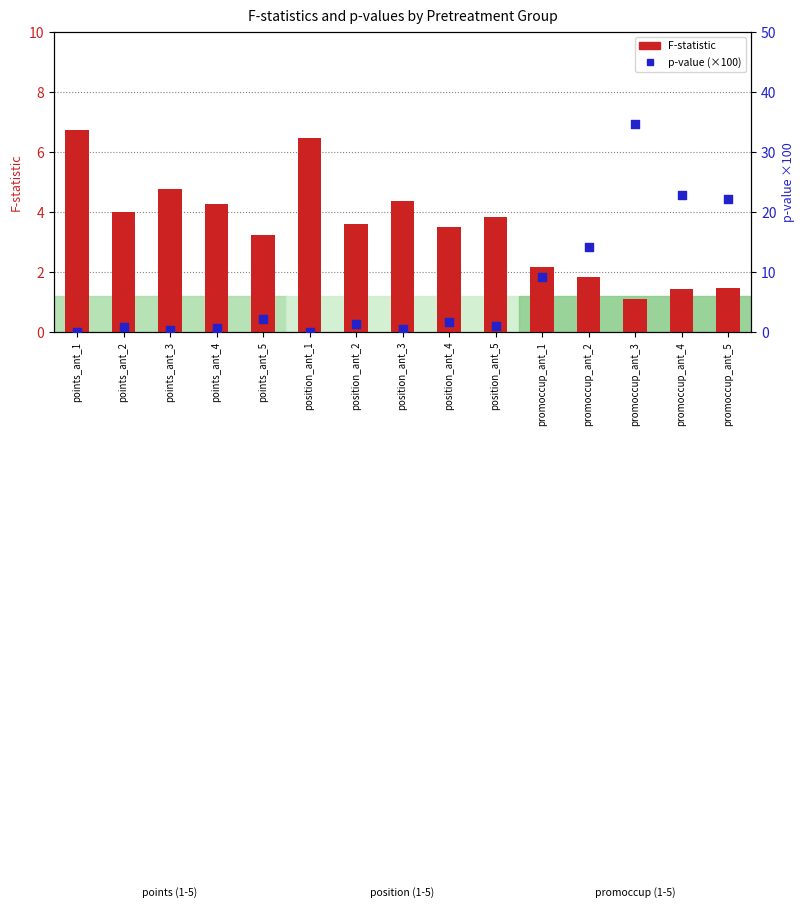

Which series reaches the minimum Y coordinate?

p-value (x100)